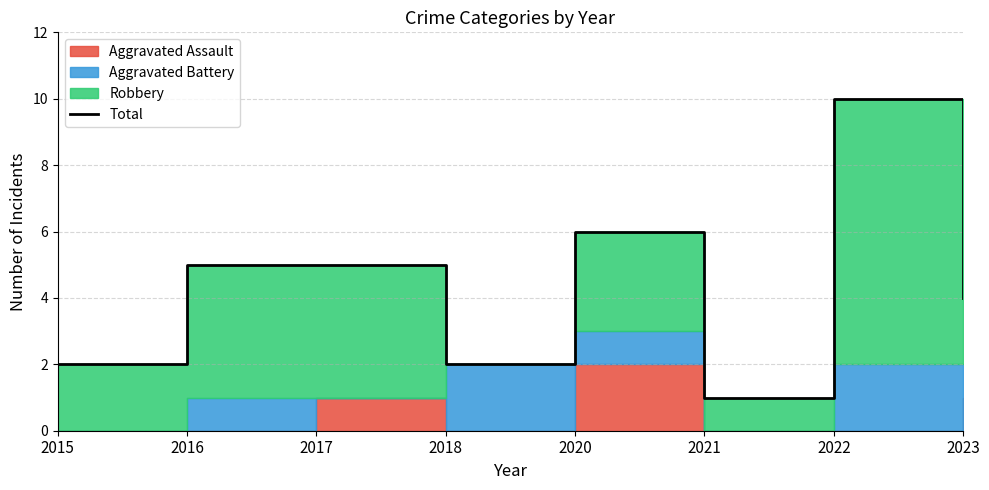

Where does the data first go above 5?

2020